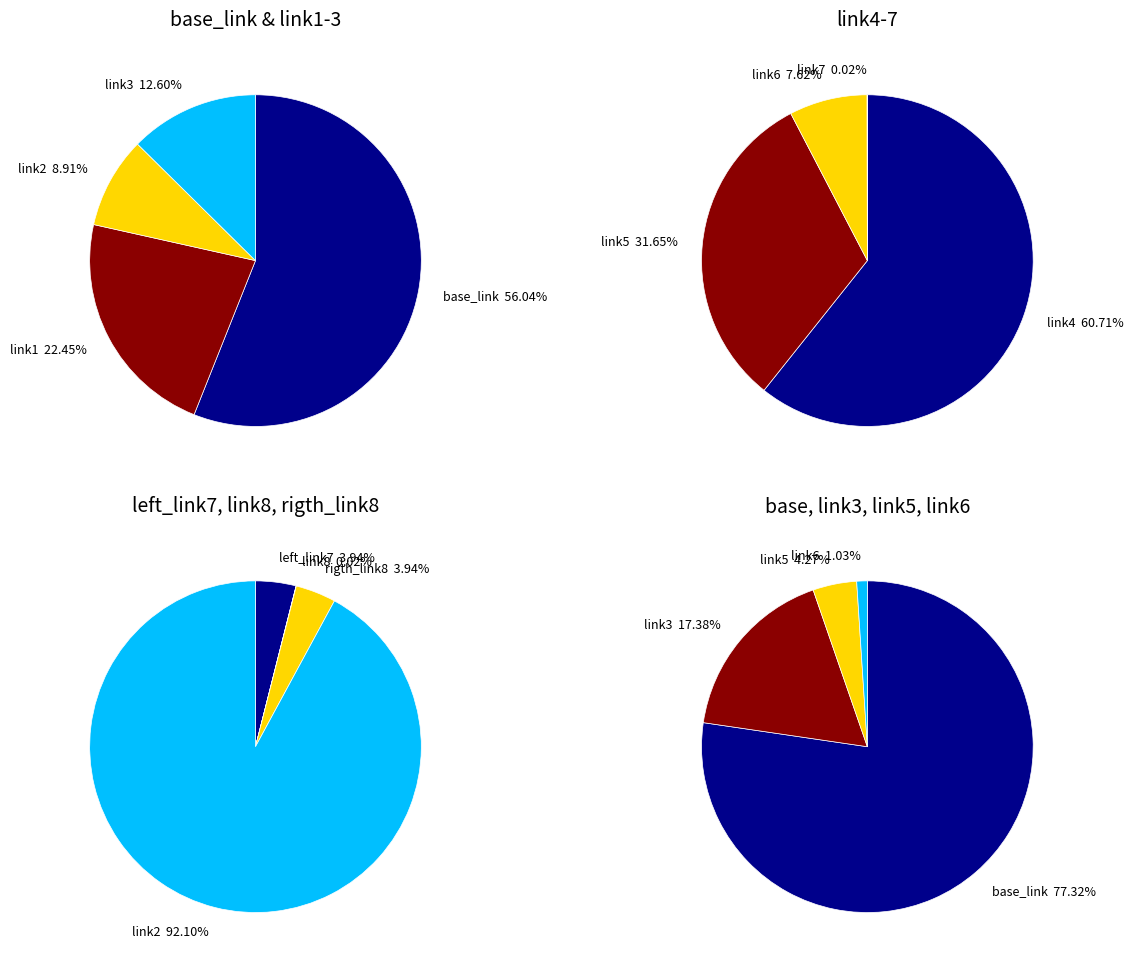

What is the largest slice in the pie chart?

base_link